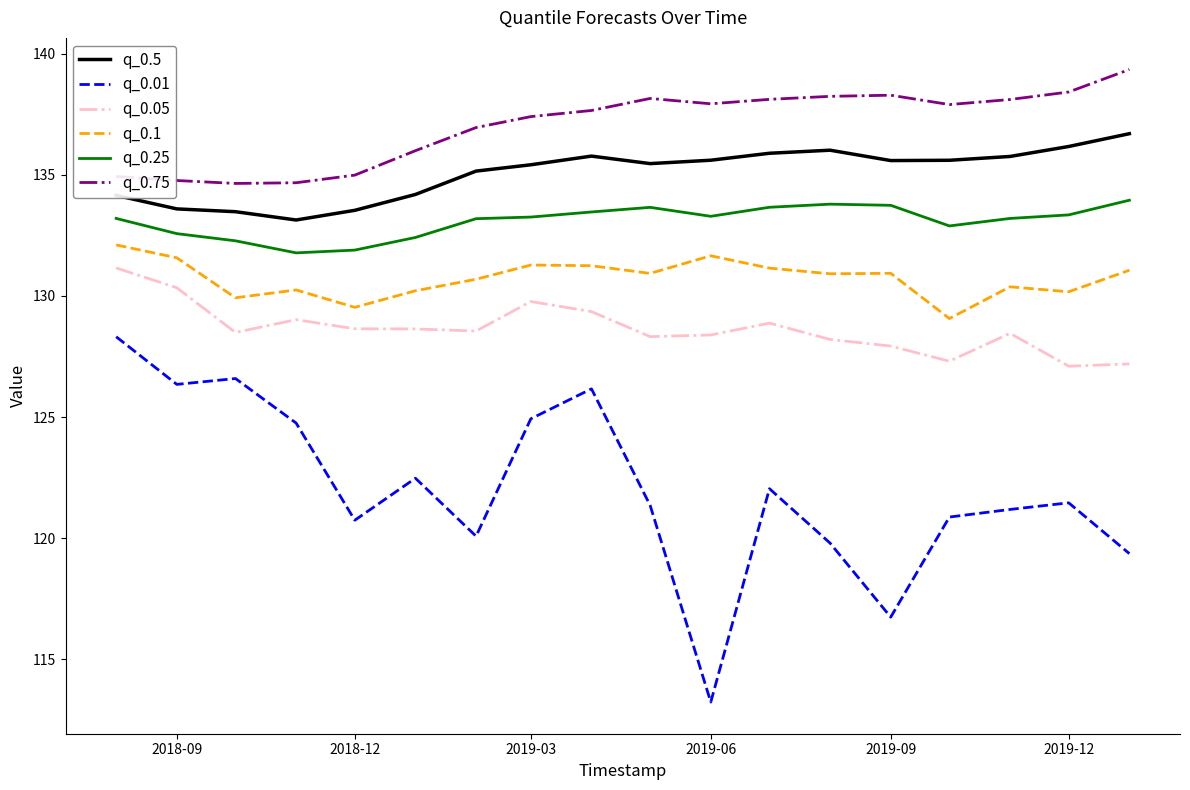

What is the maximum value shown in the chart?

139.4